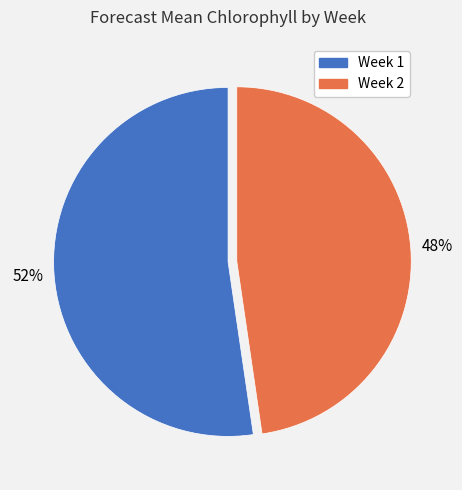

Which slice represents more than half of the pie?

Week 1